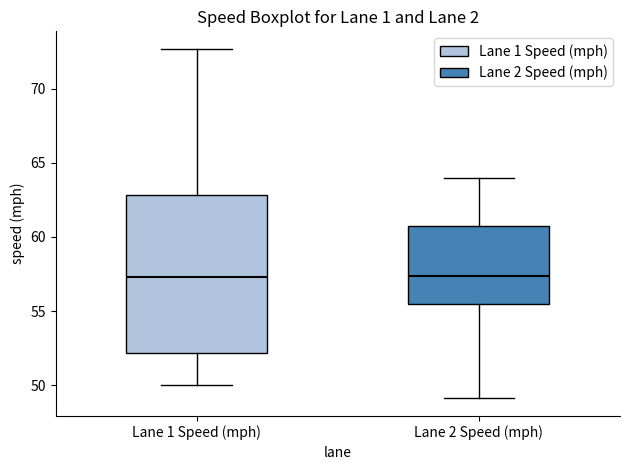

Where does the median line of the box for Lane 1 Speed (mph) sit on the y-axis? The values are not printed on the chart, so give them approximately, as read against the axis.

57.5